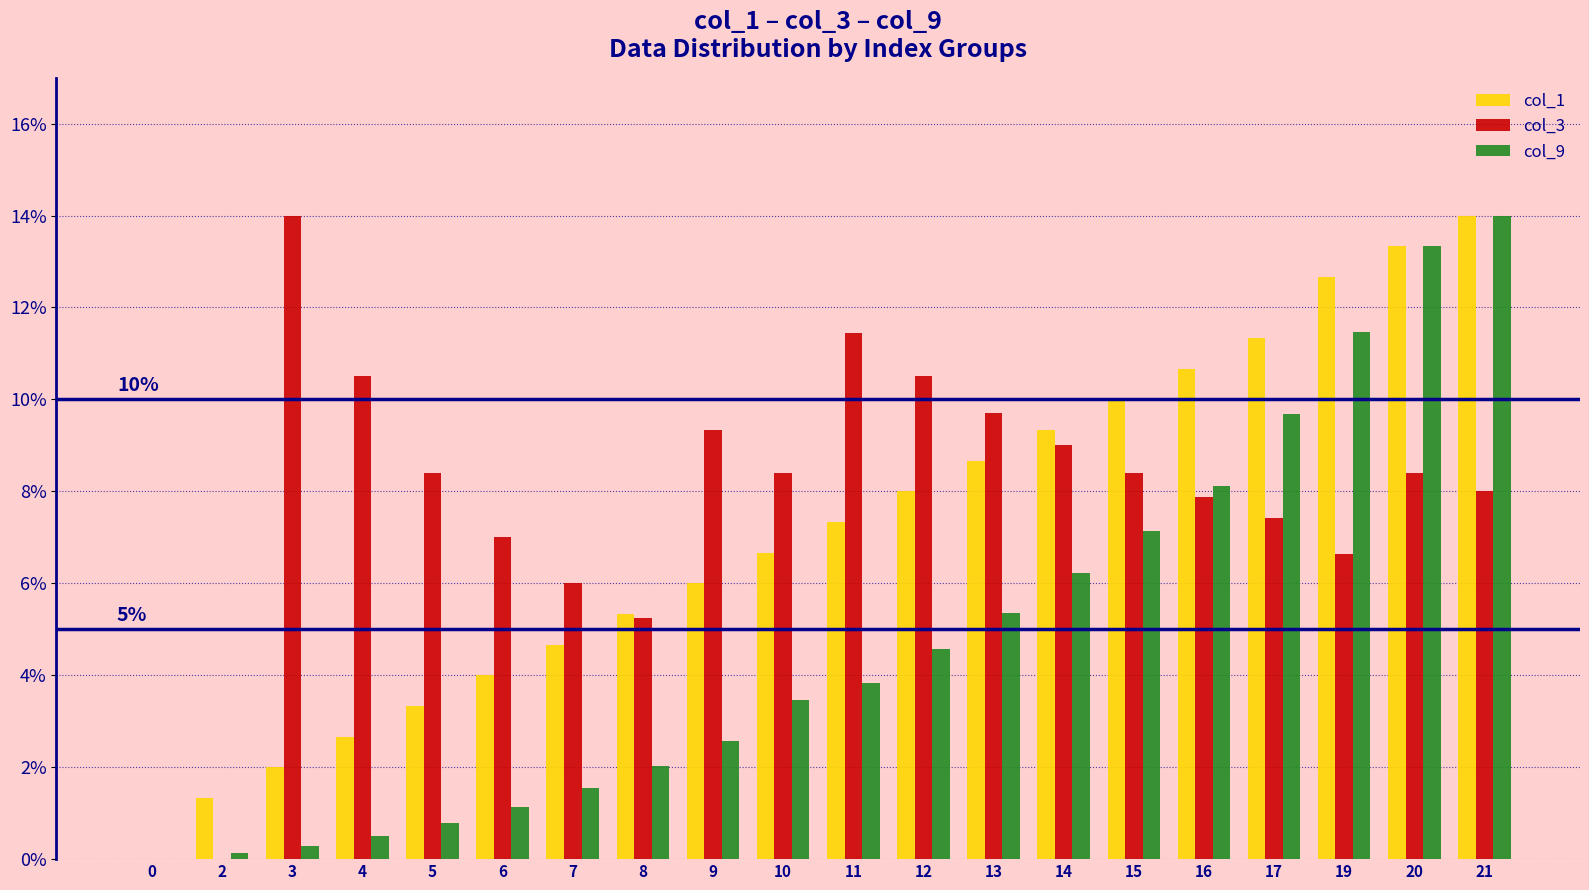

What is the total value across all series at 15?

25.5